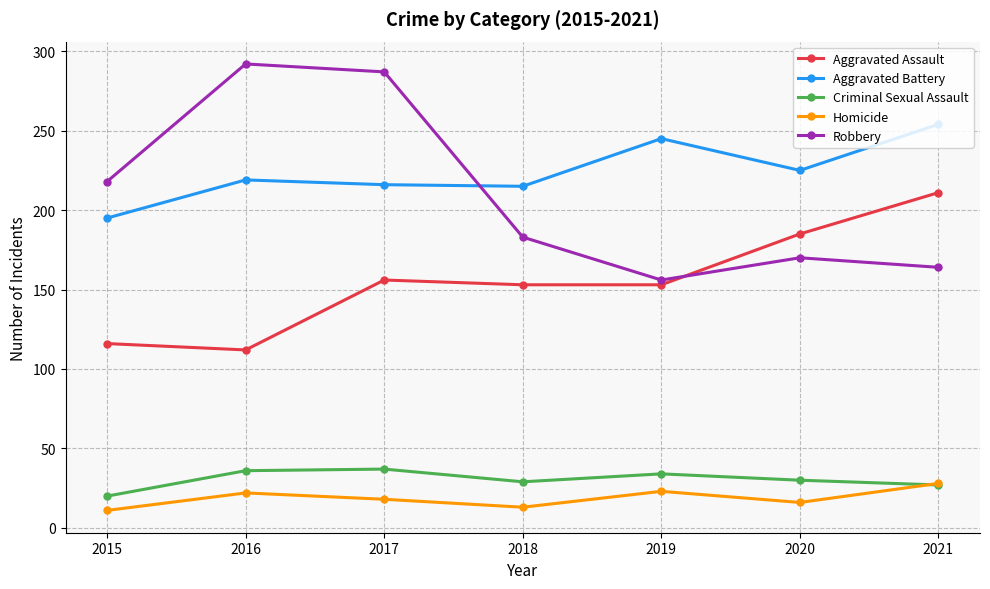

How many series are shown in this chart?

5